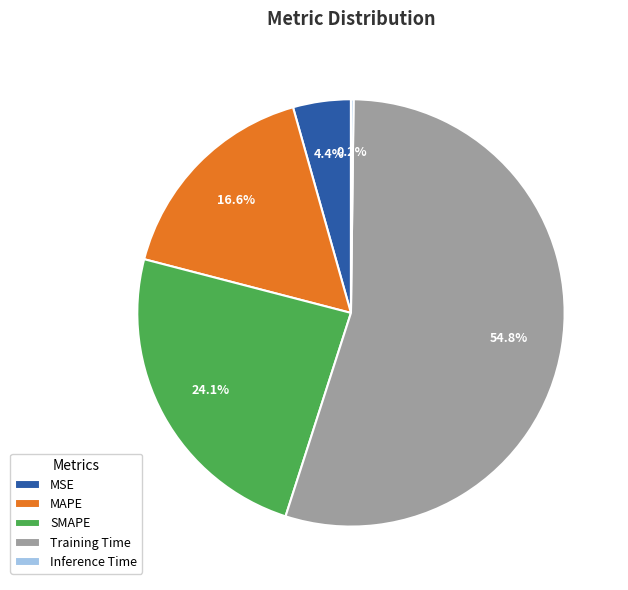

What is the largest slice in the pie chart?

Training Time